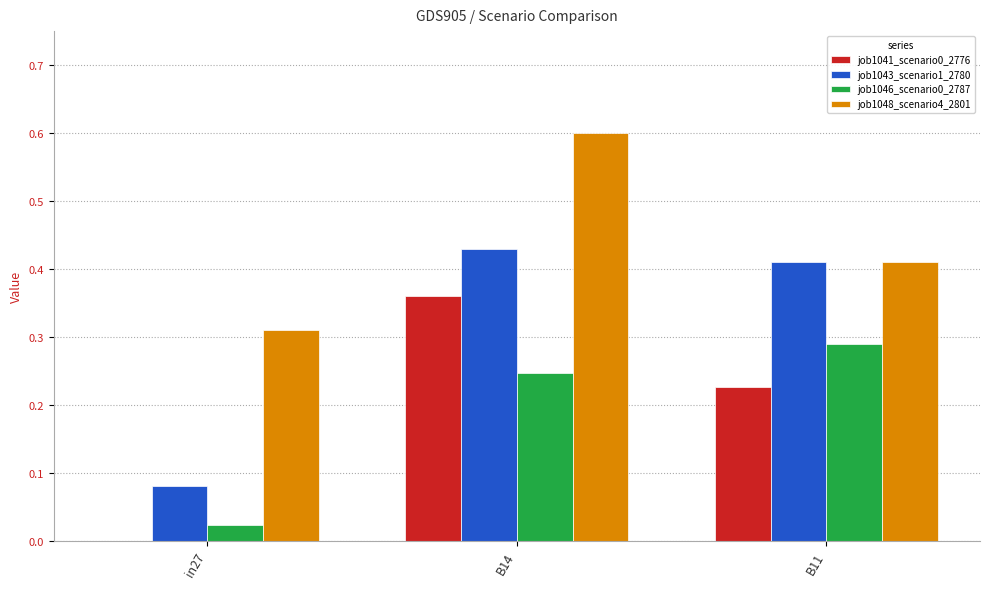

Between B14 and B11, which series saw the biggest shift?

job1048_scenario4_2801